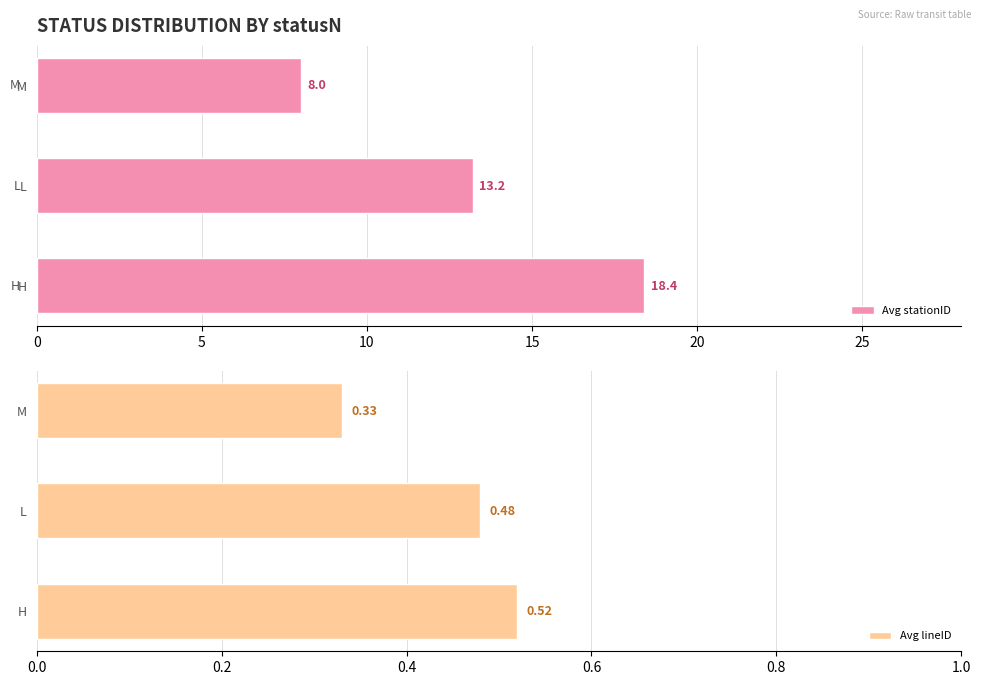

Reading right to left, extract all data points from this chart.

Avg stationID: 8.0	13.2	18.4
Avg lineID: 0.3	0.5	0.5